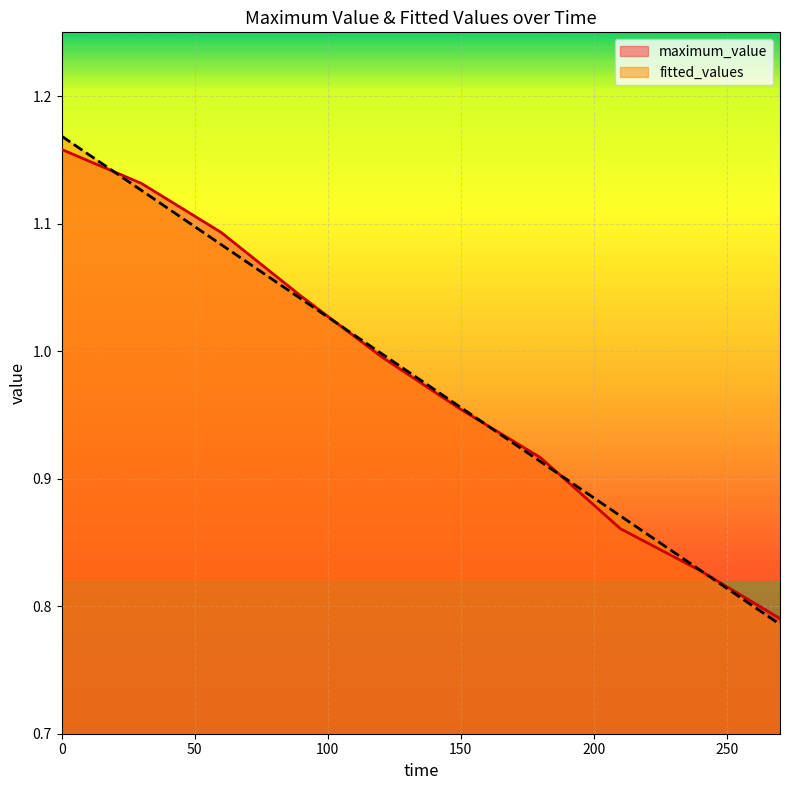

The value of fitted_values at 240 is 0.8. True or false?

True